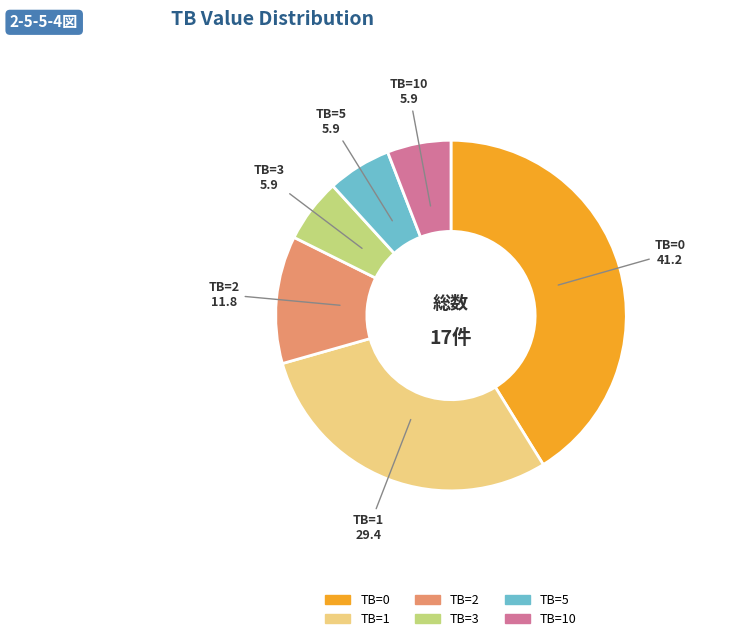

Is there a majority slice in this chart?

No